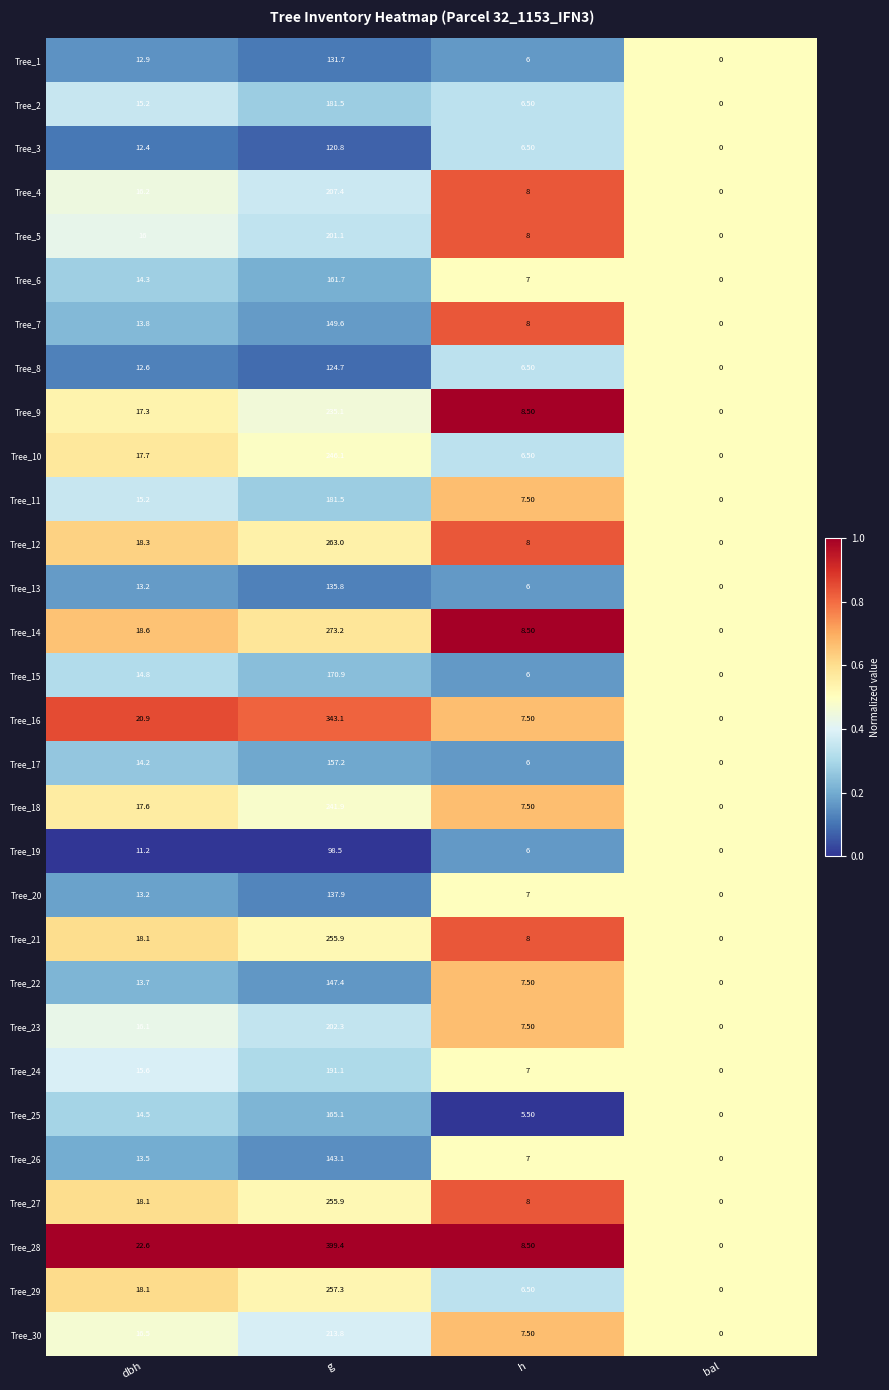

What is the average value of the Tree_13 series?

38.8